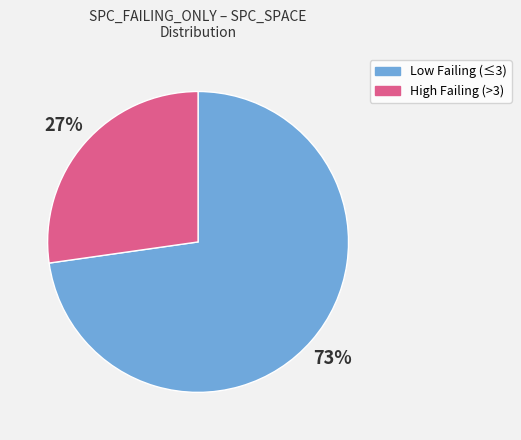

Is there a majority slice in this chart?

Yes